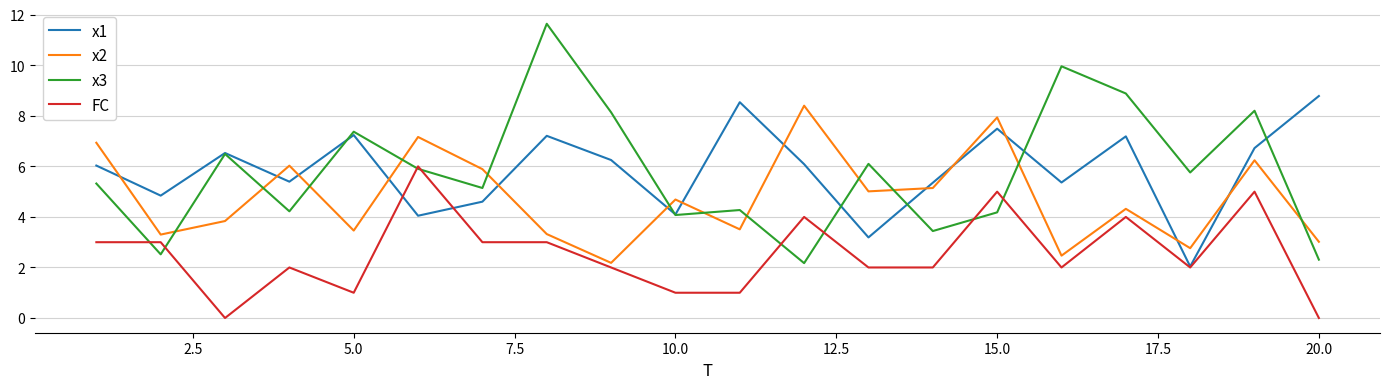

In x1, how many points are lower than both neighbors (excluding endpoints)?

7